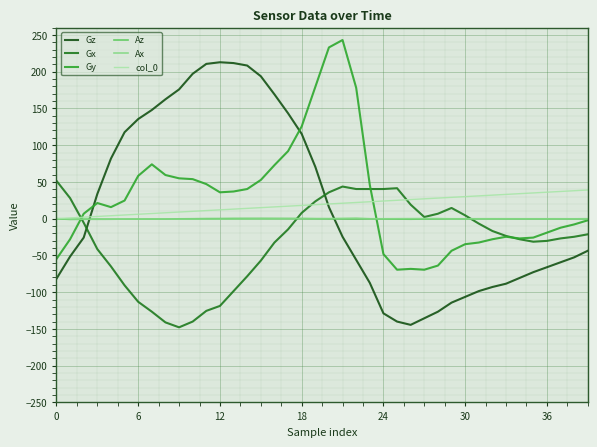

What is the sum of all Gy values?

1090.9